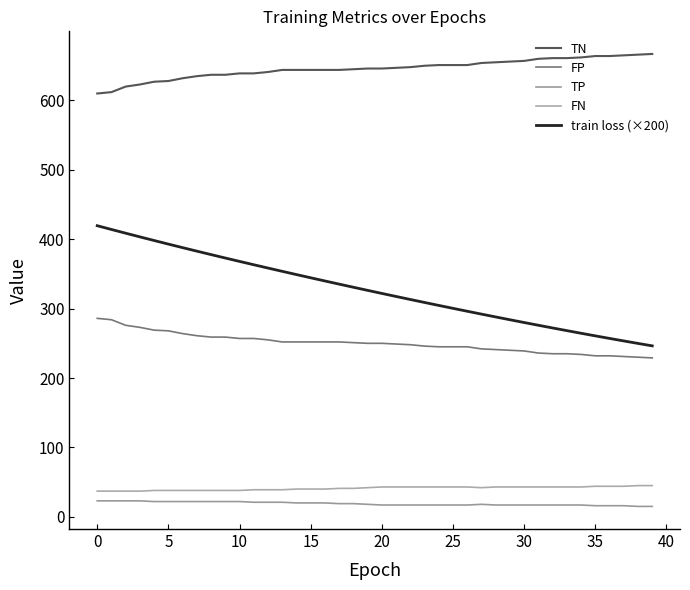

What is the label of the 33rd point from the left?

32